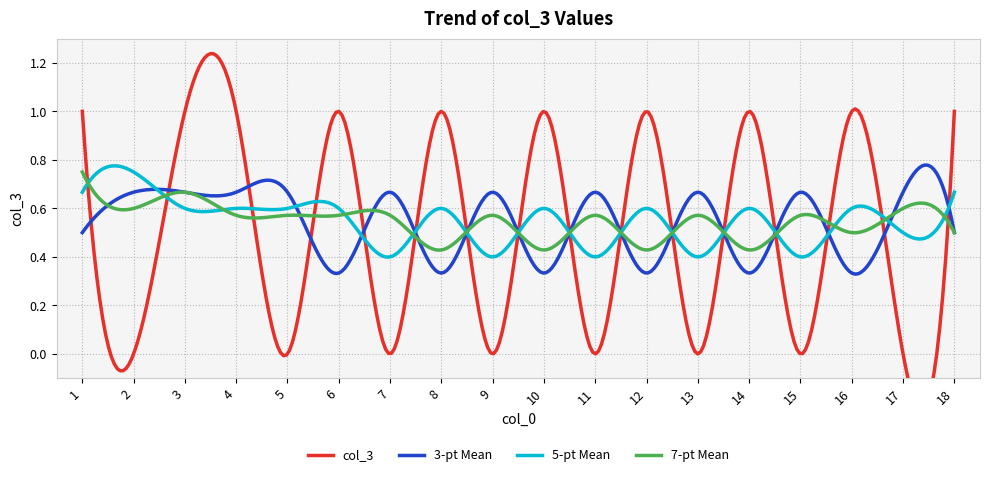

True or false: the data shows 0 at 9.

True